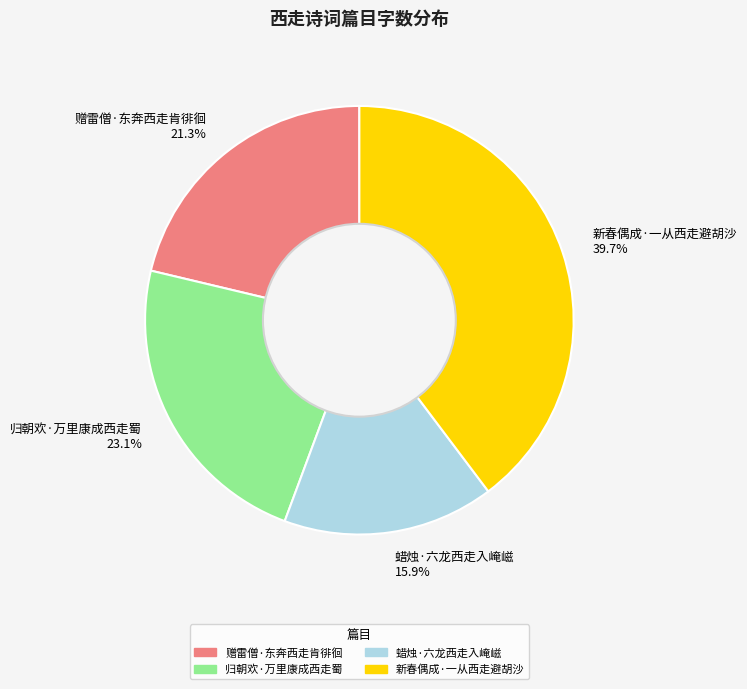

Which category has the smallest portion of the pie?

蜡烛·六龙西走入崦嵫